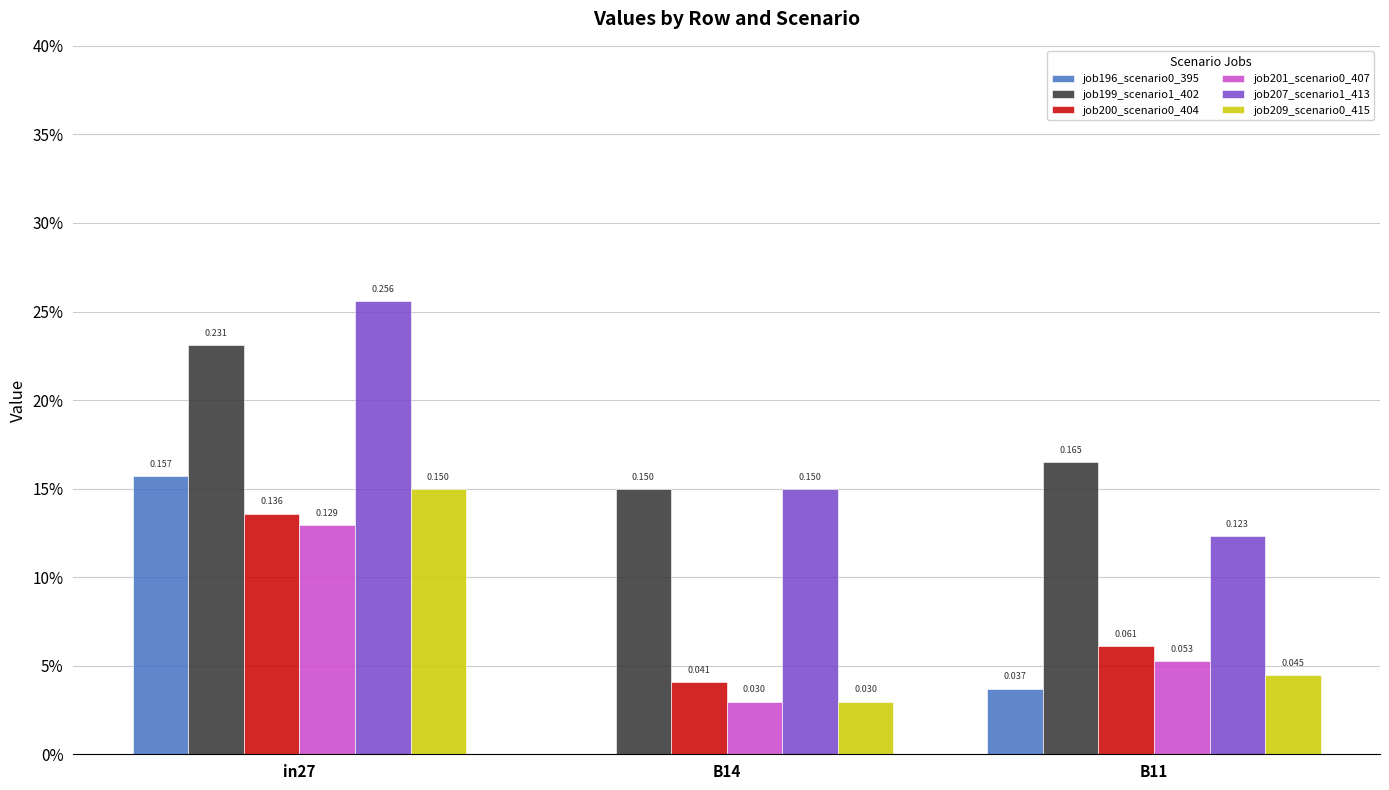

List the labels in order of job207_scenario1_413 value, smallest first.

B11, B14, in27